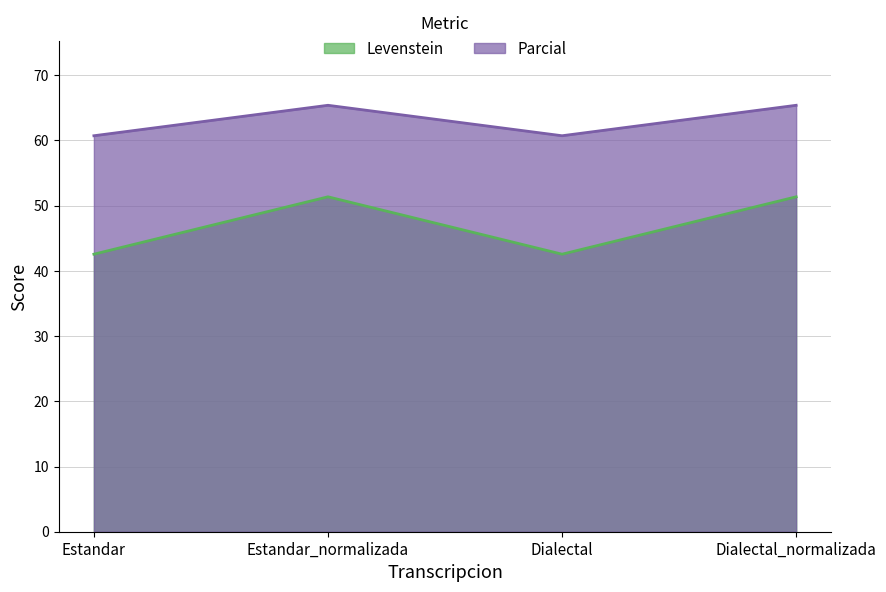

Which label corresponds to the smallest value in the chart?

Estandar